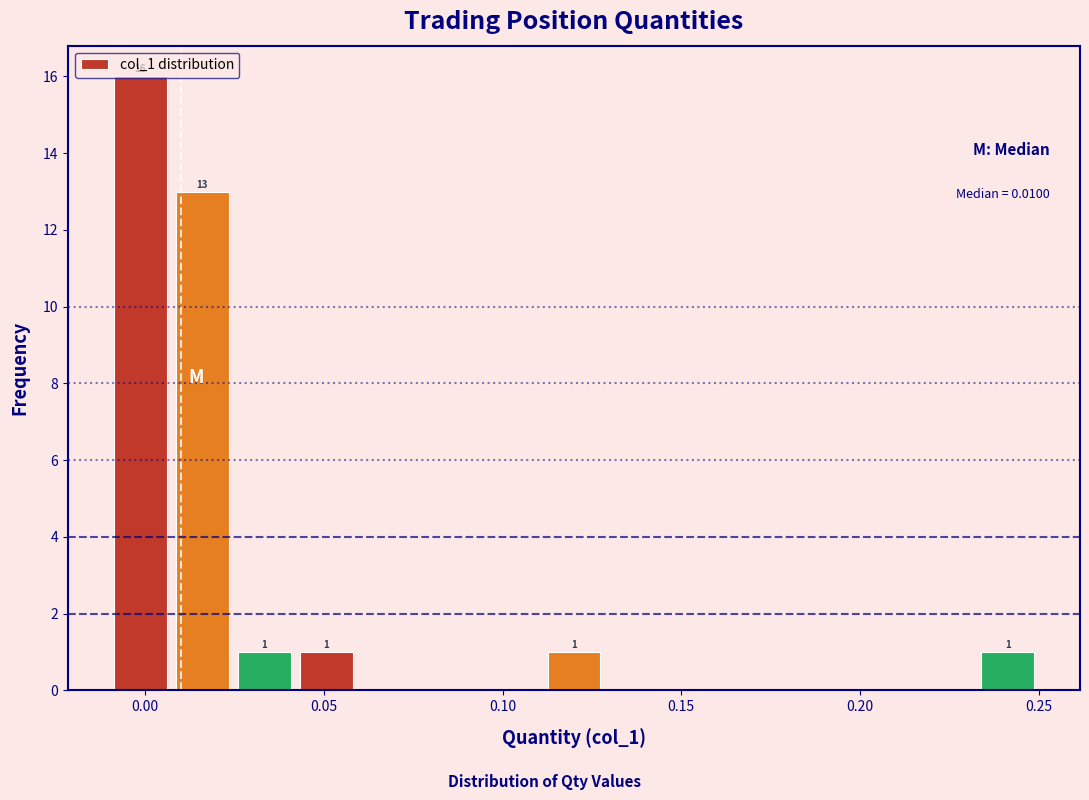

Read against the x-axis, roughly where is the centre of the tallest bar?

0.000